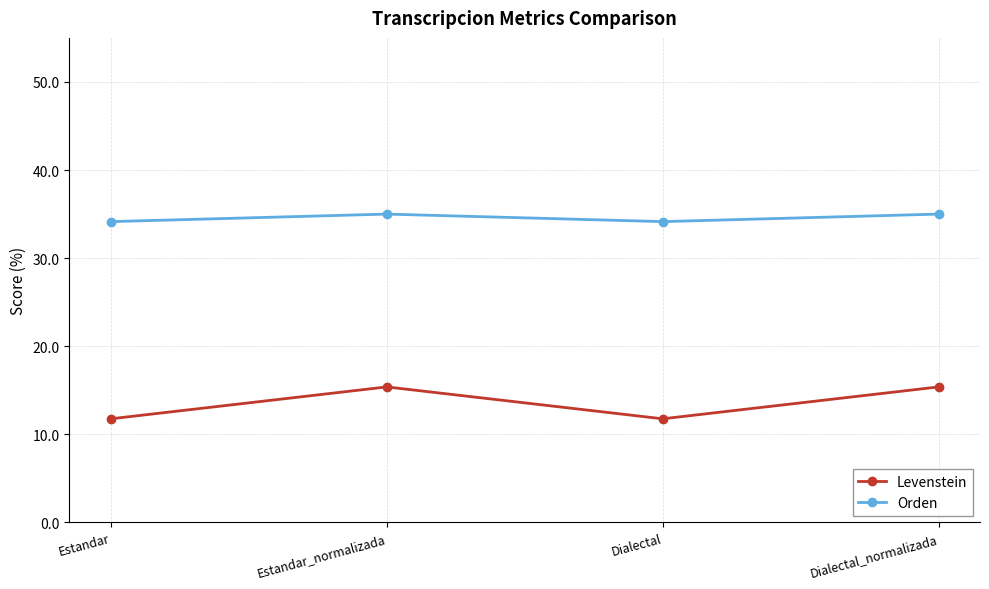

Read the Orden value at Dialectal.

34.1